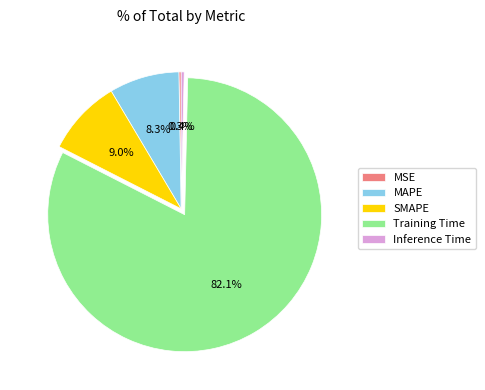

How much of the chart is everything except MAPE?

91.7%